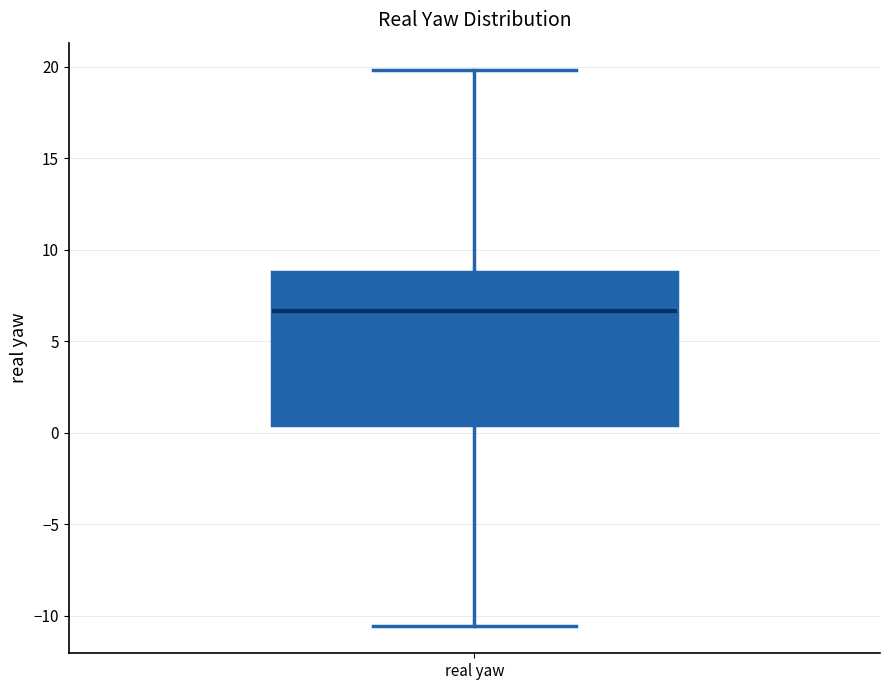

Read this box plot against the y-axis: the position of the median line, the range covered by the box, and the ends of both whiskers. The values are not printed on the chart, so give them approximately, as read against the axis.

median 6.5, box 0.5 to 9.0, whiskers -10.5 to 20.0